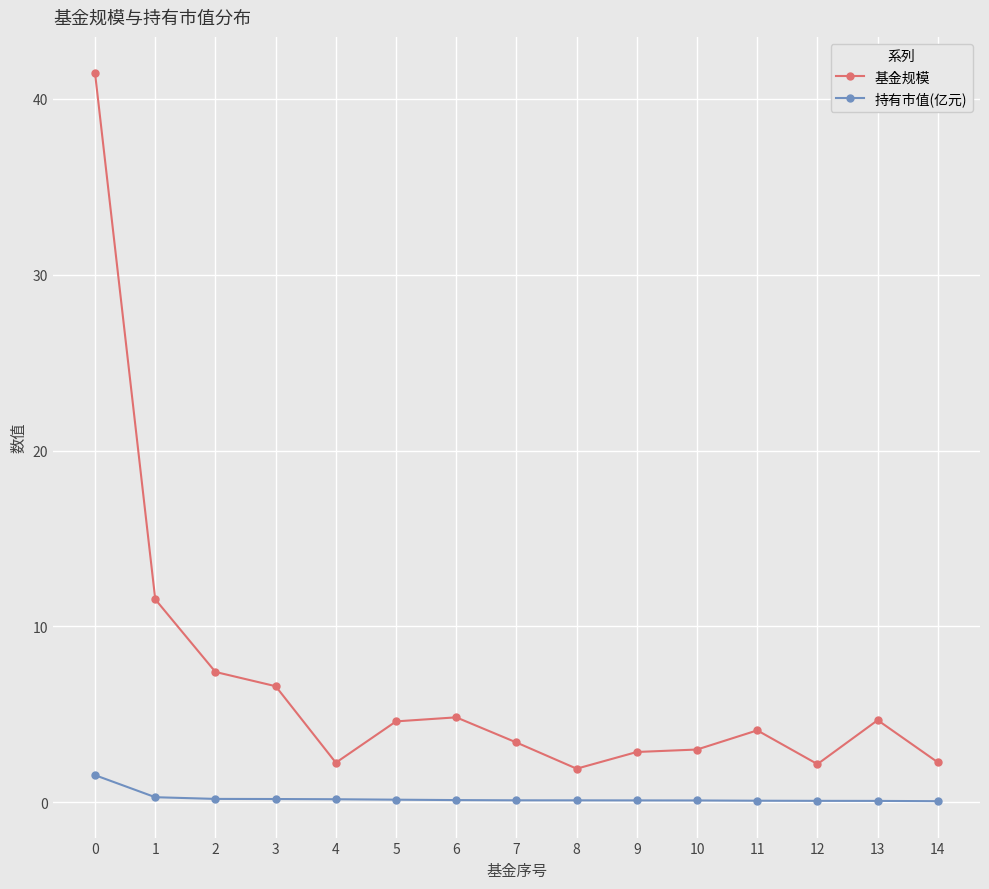

Rank the series by their maximum value, from lowest to highest.

持有市值(亿元), 基金规模